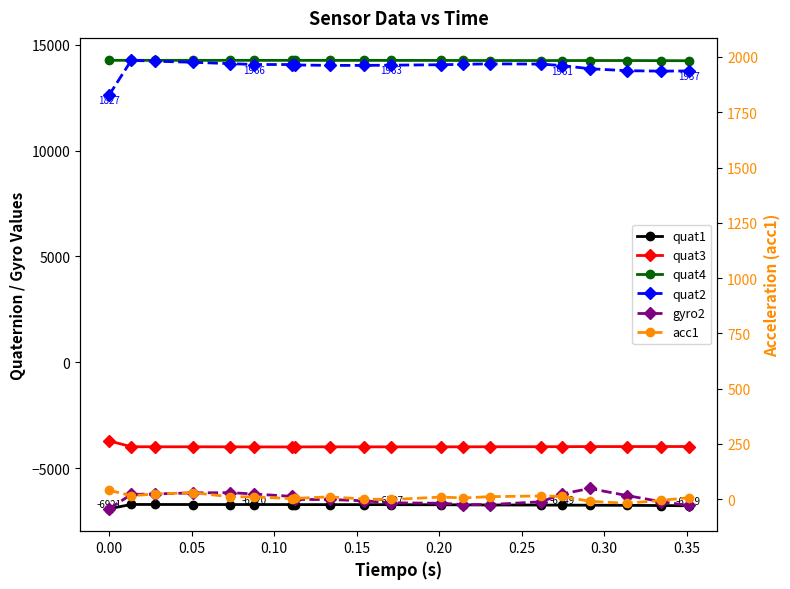

What is the maximum value shown in the chart?

14264